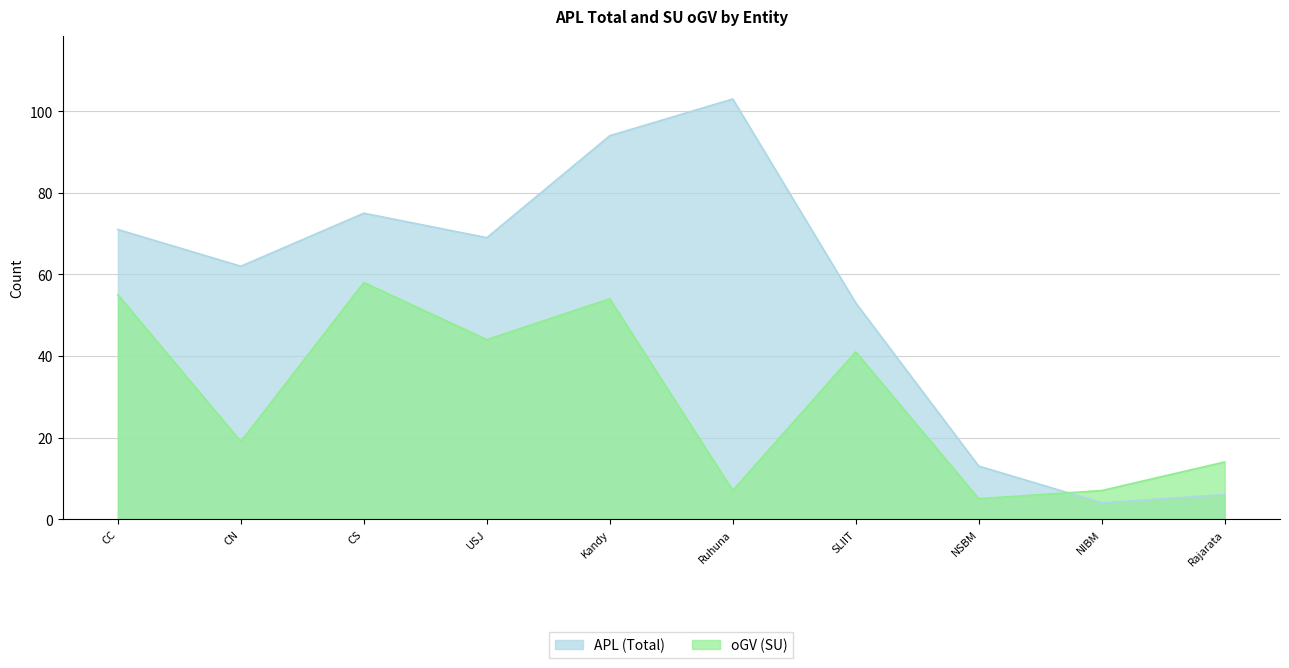

What is the minimum value for oGV (SU)?

5